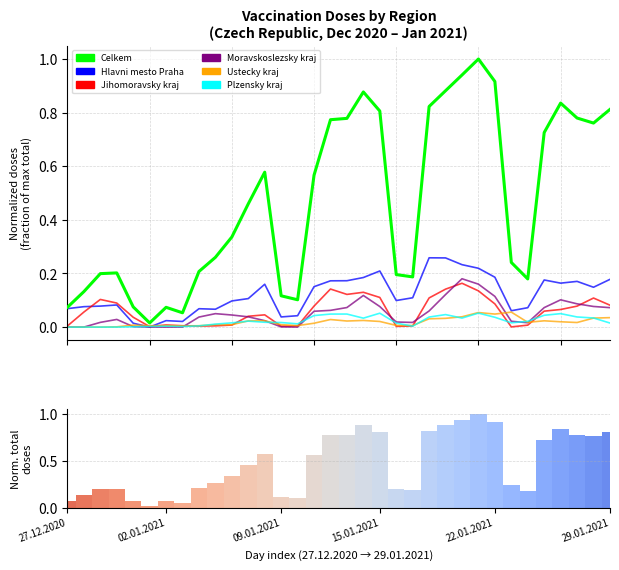

How many distinct data groups are displayed?

6